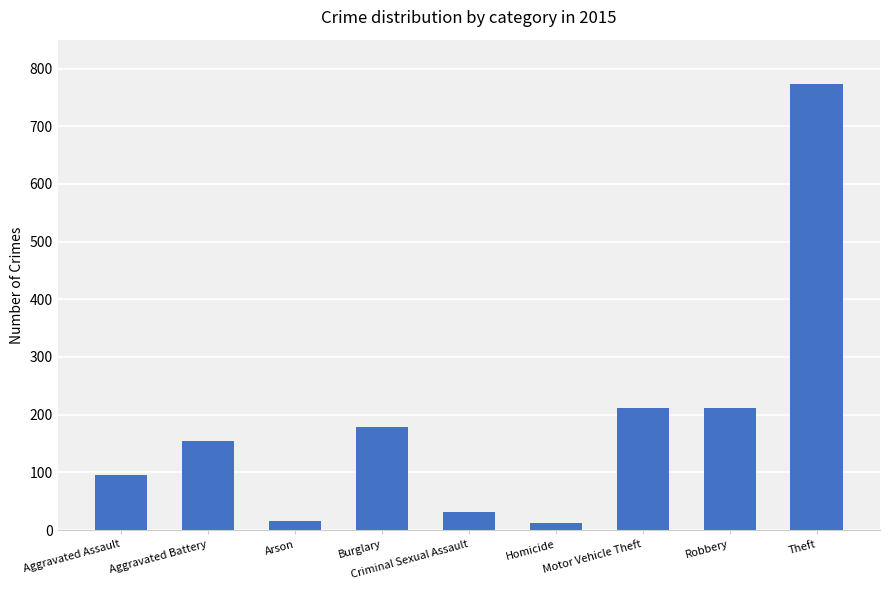

What is the change in value from Aggravated Assault to Aggravated Battery?

+59